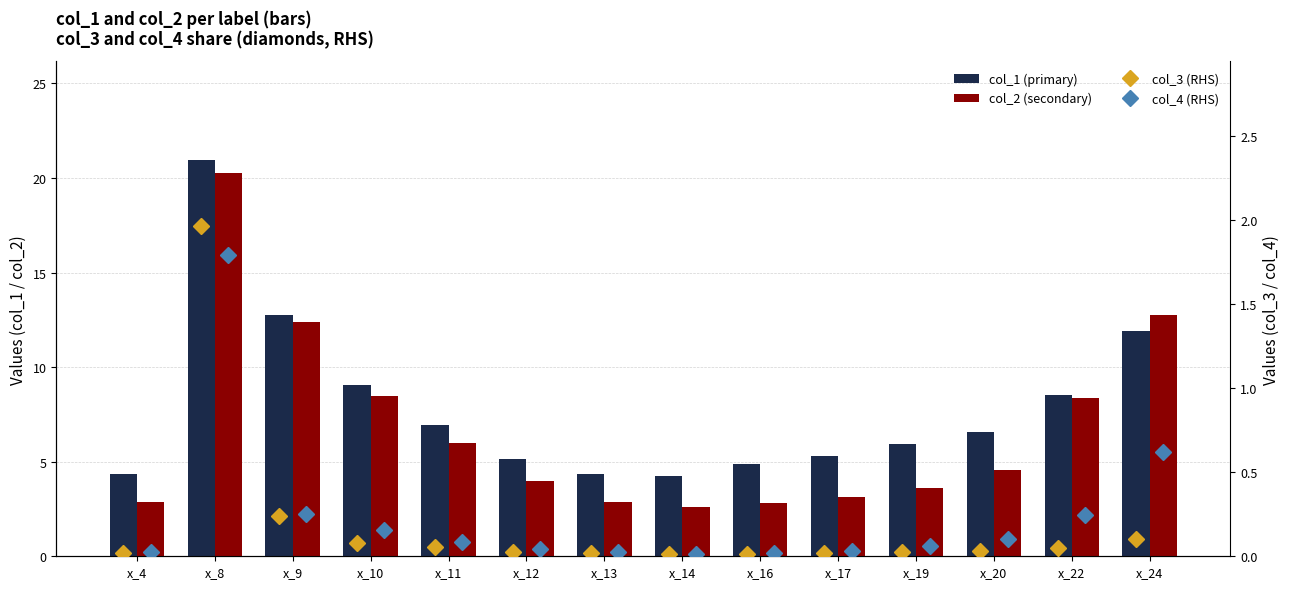

What is the difference between the maximum and minimum values in the col_3 (RHS) series?

2.0